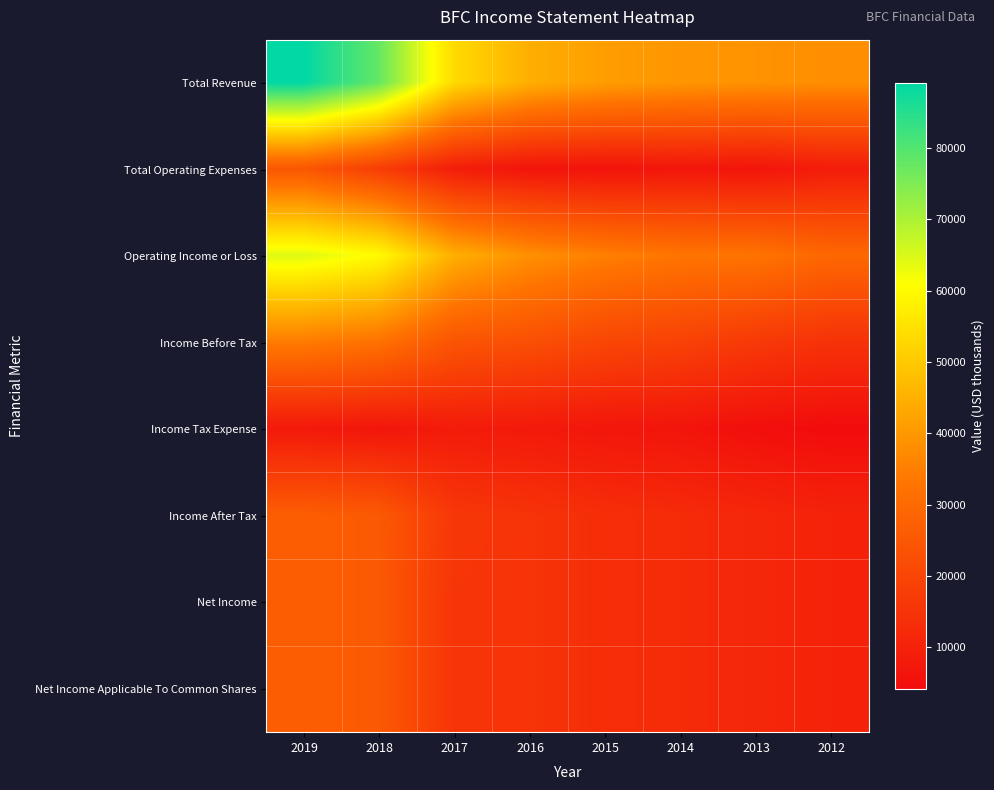

Reading right to left, extract all data points from this chart.

Total Revenue: 2012=38200	2013=39000	2014=39700	2015=41100	2016=44700	2017=53500	2018=77900	2019=89200
Total Operating Expenses: 2012=8700	2013=6400	2014=6800	2015=6100	2016=6300	2017=8800	2018=17800	2019=24700
Operating Income or Loss: 2012=29400	2013=32600	2014=32900	2015=35000	2016=38500	2017=44700	2018=60200	2019=64400
Income Before Tax: 2012=14500	2013=16500	2014=18900	2015=20100	2016=22600	2017=24100	2018=32100	2019=34300
Income Tax Expense: 2012=4100	2013=4900	2014=6300	2015=6800	2016=7700	2017=8200	2018=6600	2019=7600
Income After Tax: 2012=10400	2013=11600	2014=12600	2015=13400	2016=14900	2017=16000	2018=25500	2019=26700
Net Income: 2012=10400	2013=11600	2014=12600	2015=13400	2016=14900	2017=15300	2018=25500	2019=26700
Net Income Applicable To Common Shares: 2012=10400	2013=11600	2014=12600	2015=13400	2016=14900	2017=15300	2018=25500	2019=26700